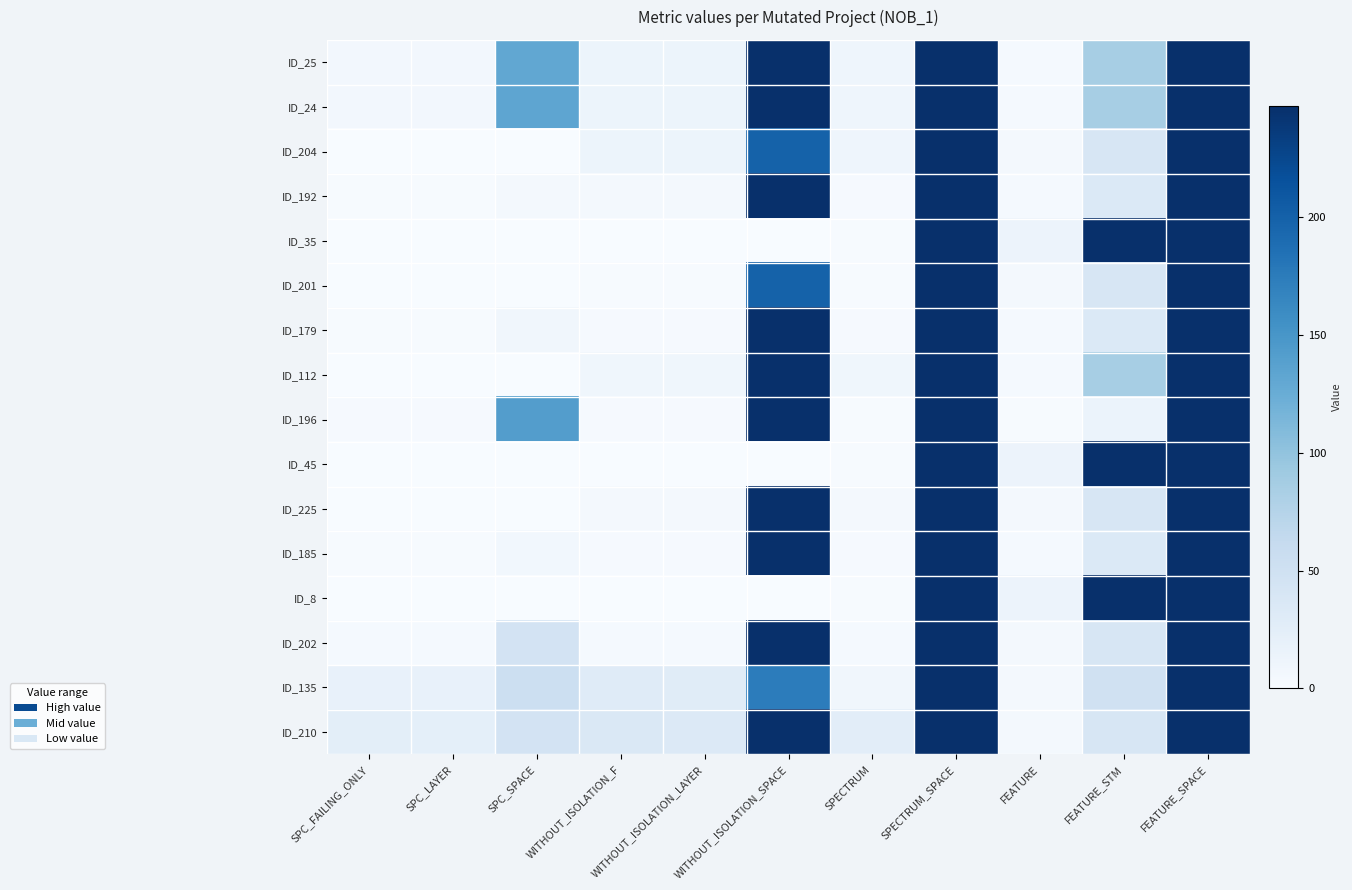

At which category is the sum across all series the highest?

SPECTRUM_SPACE